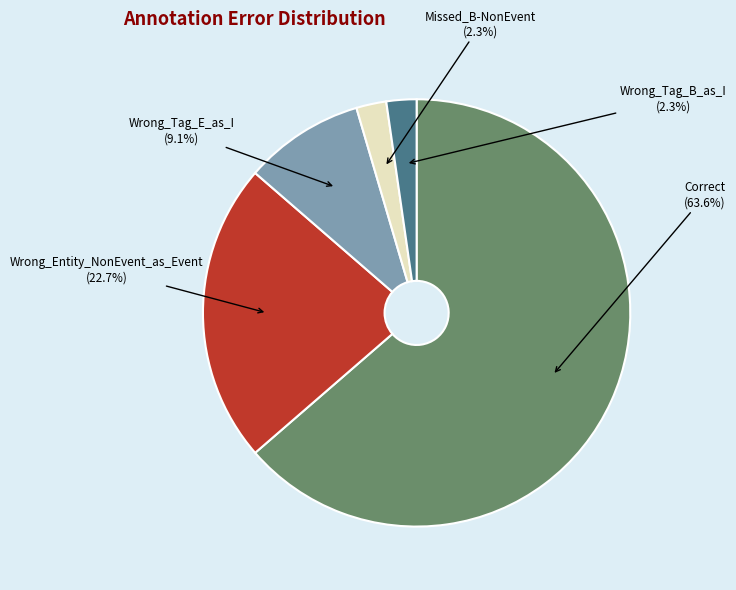

The Correct slice represents 64% of the pie. True or false?

True